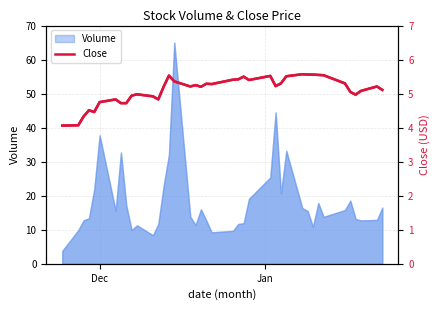

Reading left to right, what are all the values shown in this chart?

4.1	4.1	4.3	4.5	4.5	4.8	4.8	4.7	4.7	4.9	5.0	4.9	4.8	5.2	5.5	5.4	5.2	5.2	5.2	5.3	5.3	5.4	5.4	5.5	5.4	5.5	5.2	5.3	5.5	5.6	5.6	5.6	5.6	5.5	5.3	5.1	5.0	5.1	5.2	5.1